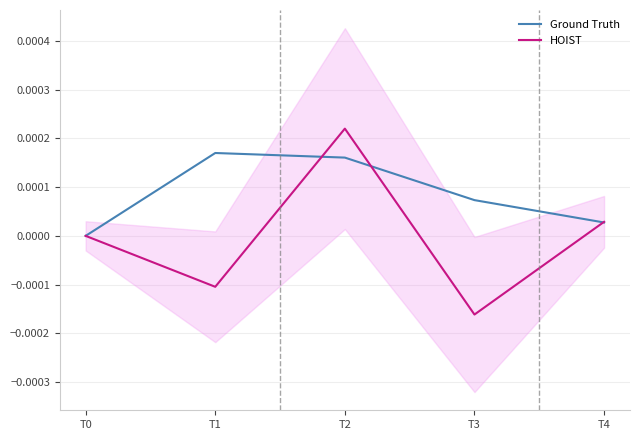

At which label does Ground Truth reach its minimum?

T0